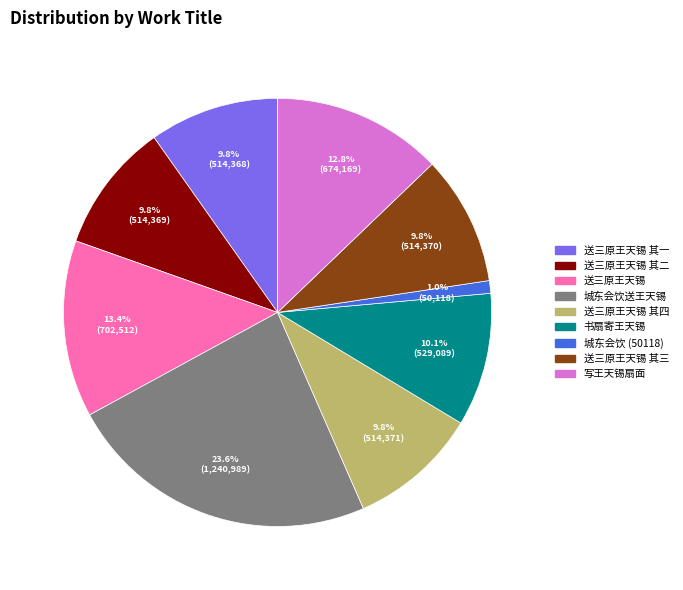

Is there any slice that represents more than half of the pie?

No